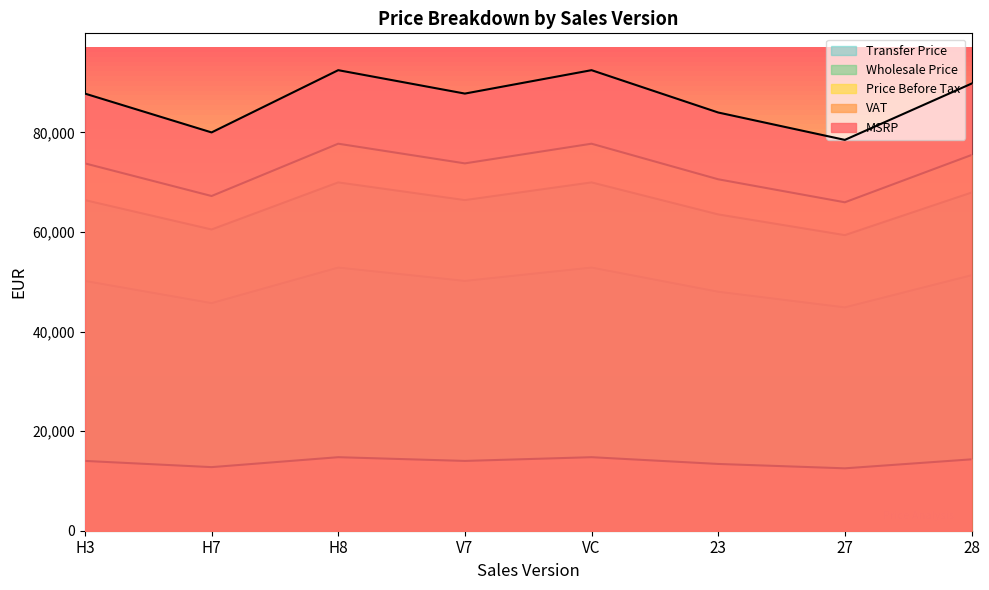

At which category does Wholesale Price reach its first local peak?

H8